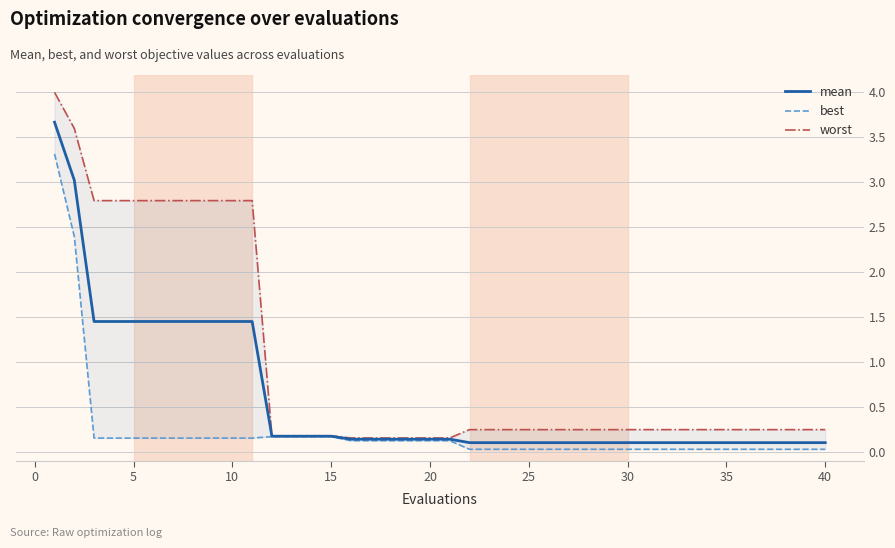

The value of mean at 40 is 0.1. True or false?

True